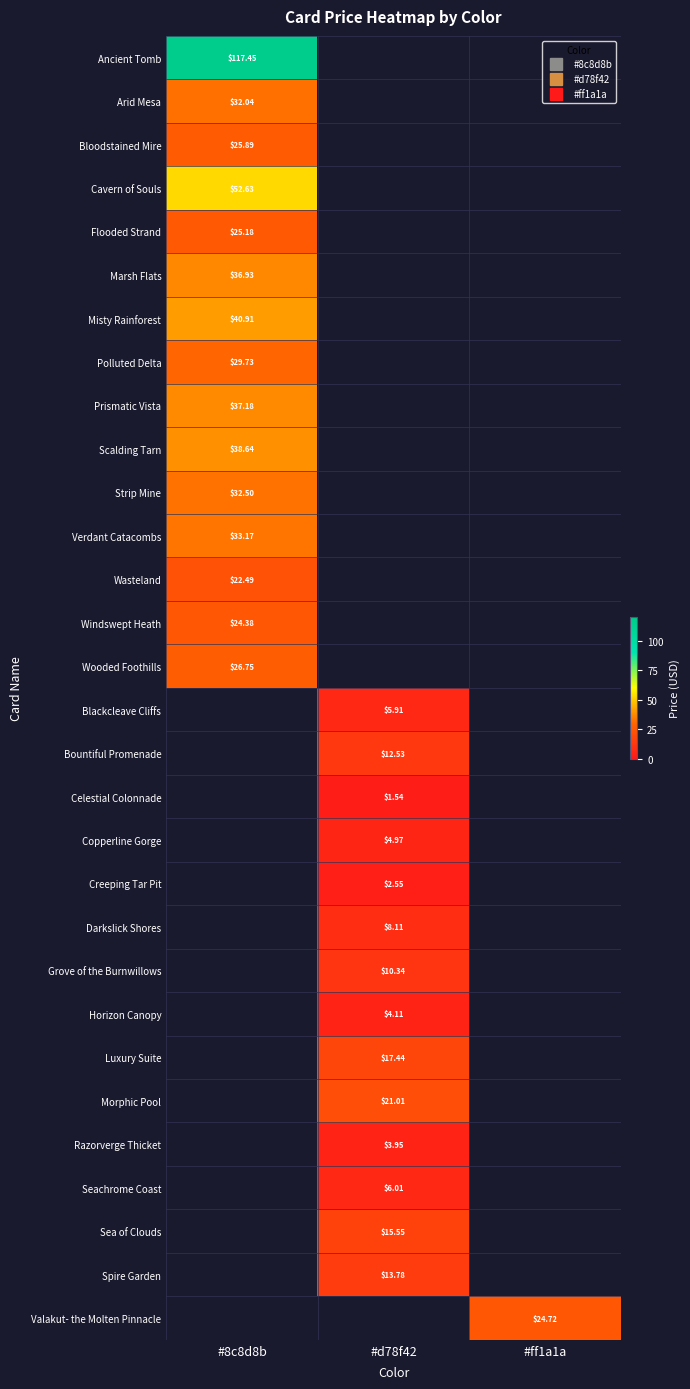

What is the greatest value displayed?

117.5